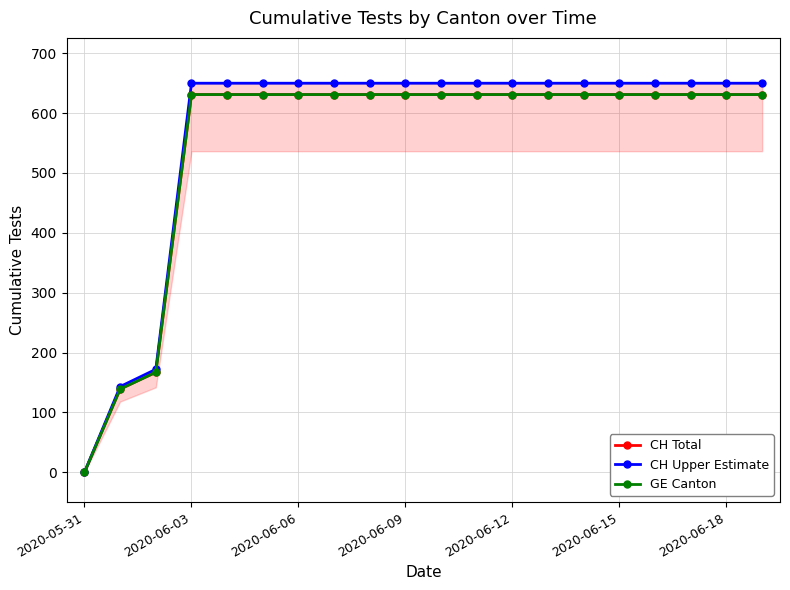

At 16, list the series in order from smallest to largest.

CH Total, GE Canton, CH Upper Estimate